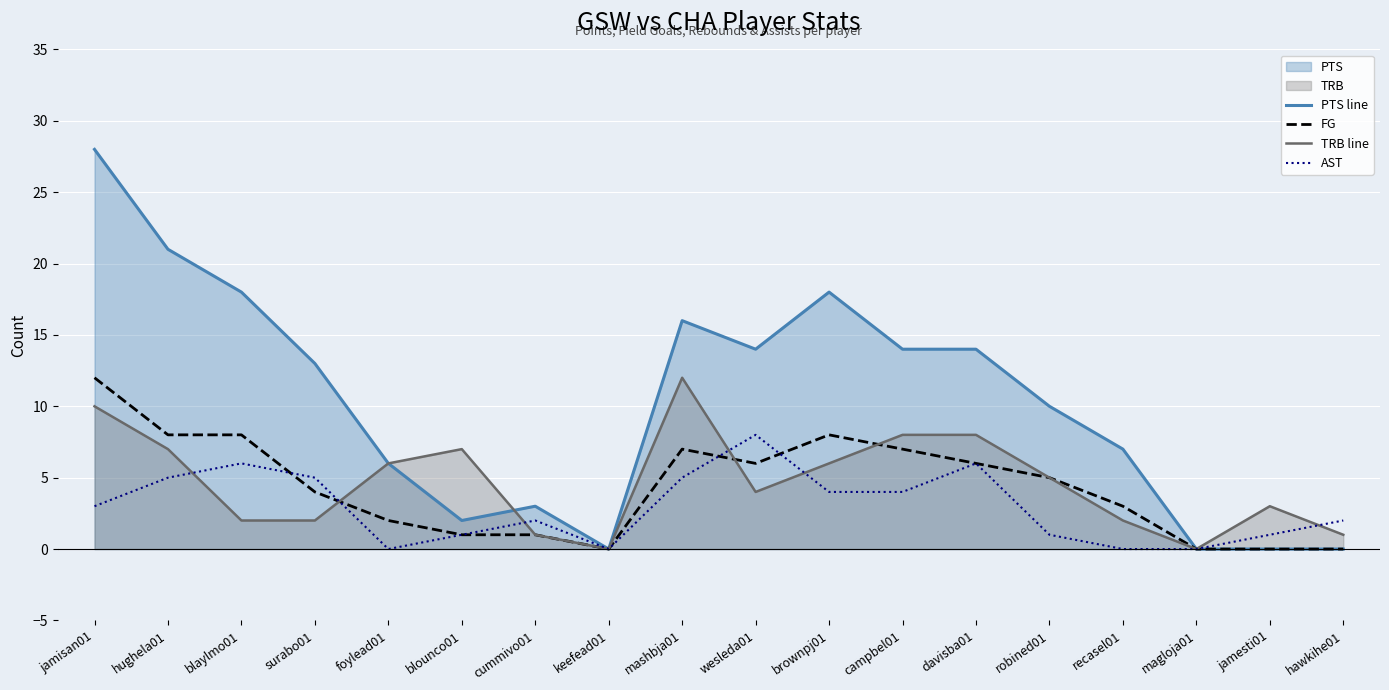

Which category has the lowest value in the PTS line series?

keefead01